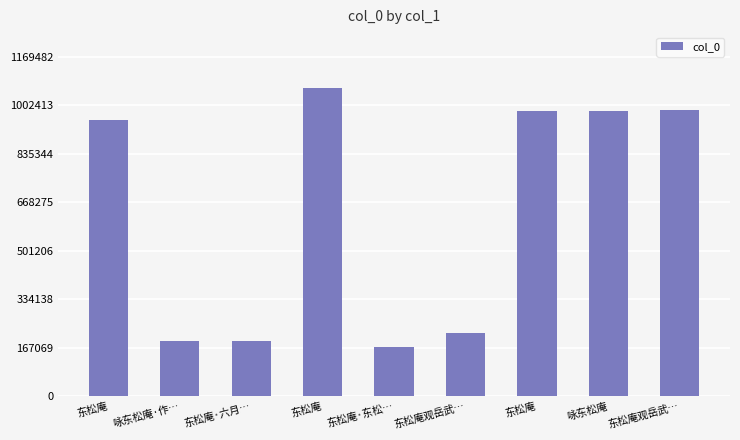

Reading left to right, what are all the values shown in this chart?

东松庵=950722	咏东松庵·作…=189490	东松庵·六月…=189553	东松庵=1063165	东松庵·东松…=168403	东松庵观岳武…=219634	东松庵=983309	咏东松庵=983376	东松庵观岳武…=985591